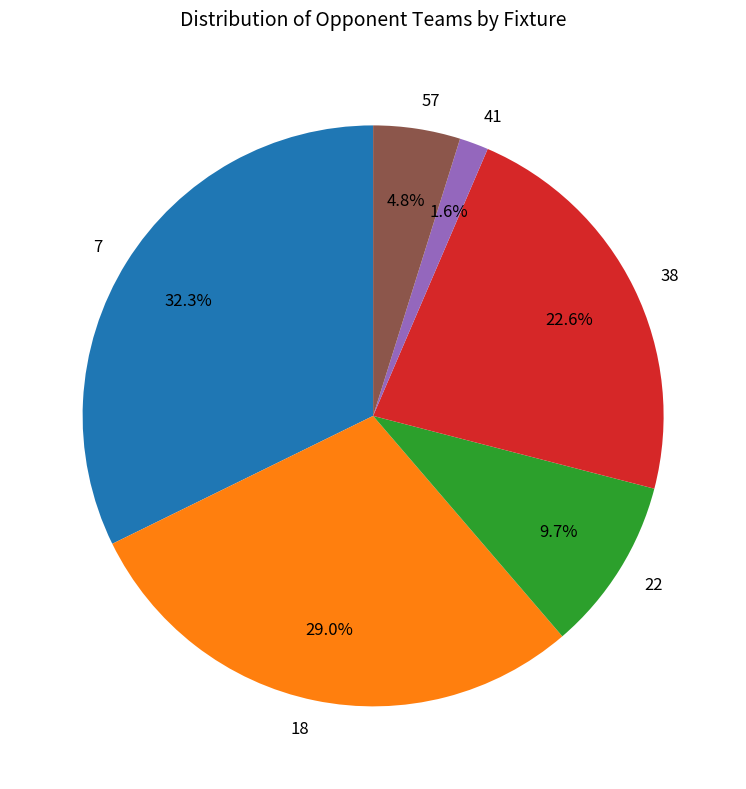

The 38 slice represents 14% of the pie. True or false?

False